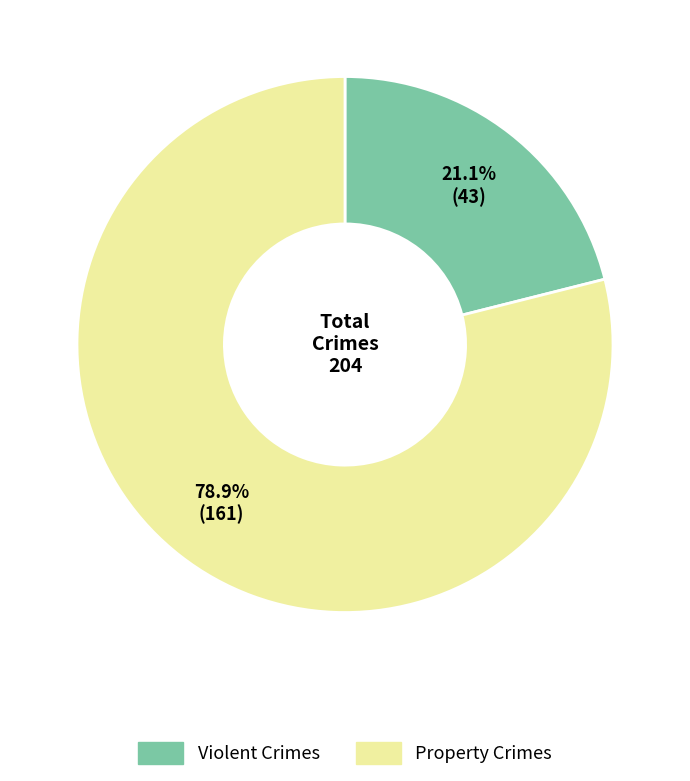

How many slices are in this pie chart?

2